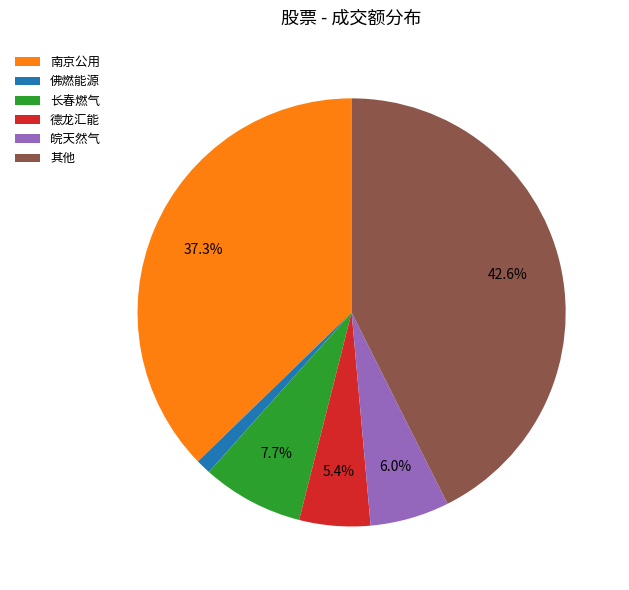

Rank the categories by value from lowest to highest.

佛燃能源, 德龙汇能, 皖天然气, 长春燃气, 南京公用, 其他